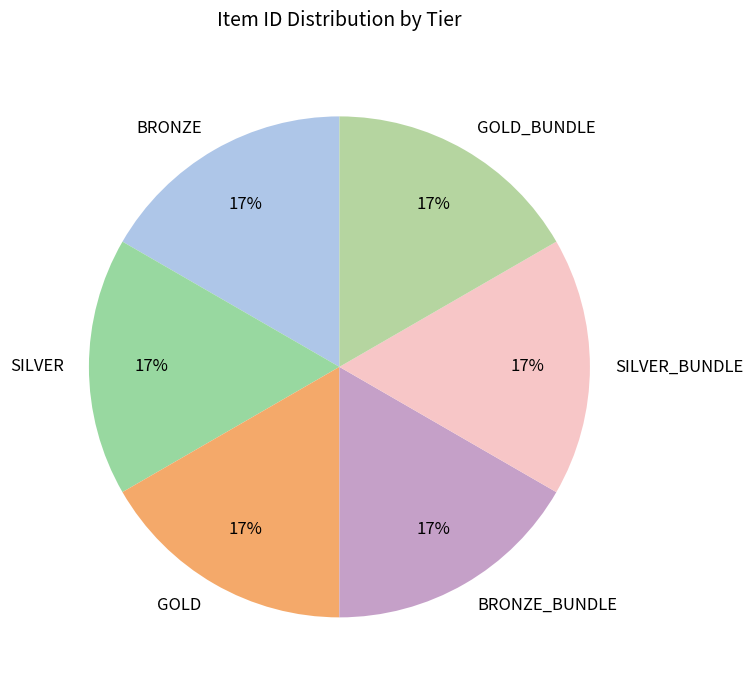

To the nearest percent, what is the average slice percentage?

17%